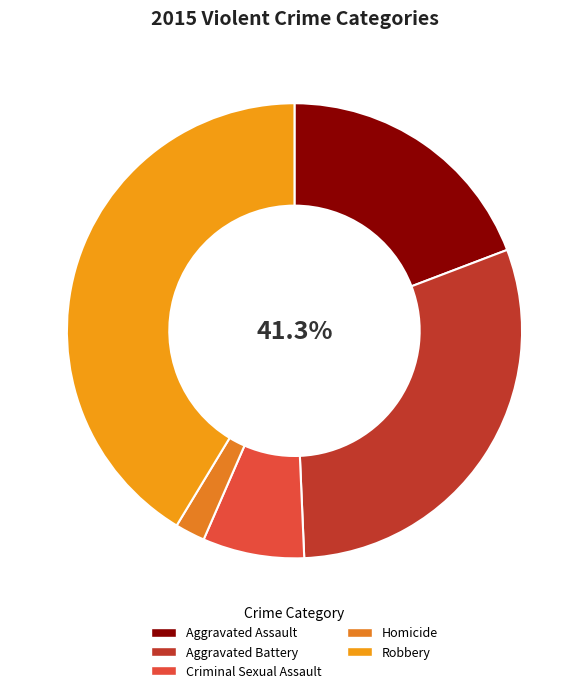

To the nearest percent, what is the difference between the Homicide and Aggravated Assault slice percentages?

17%